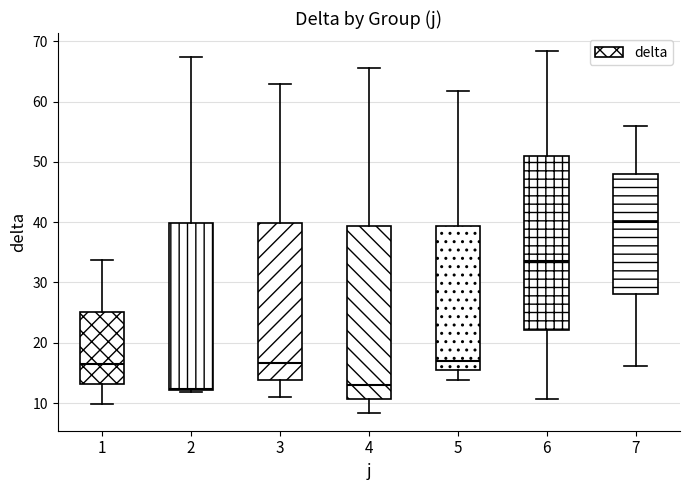

Reading left to right, transcribe this box plot: for each box, give where its median line is, the range the box spans, and where its two whiskers end, as read against the y-axis. The values are not printed on the chart, so give them approximately, as read against the axis.

1: median 16, box 13 to 25, whiskers 10 to 34
2: median 12, box 12 to 40, whiskers 12 (just below the box's lower edge) to 67
3: median 17, box 14 to 40, whiskers 11 to 63
4: median 13, box 11 to 39, whiskers 8 to 66
5: median 17, box 15 to 39, whiskers 14 to 62
6: median 34, box 22 to 51, whiskers 11 to 68
7: median 40, box 28 to 48, whiskers 16 to 56